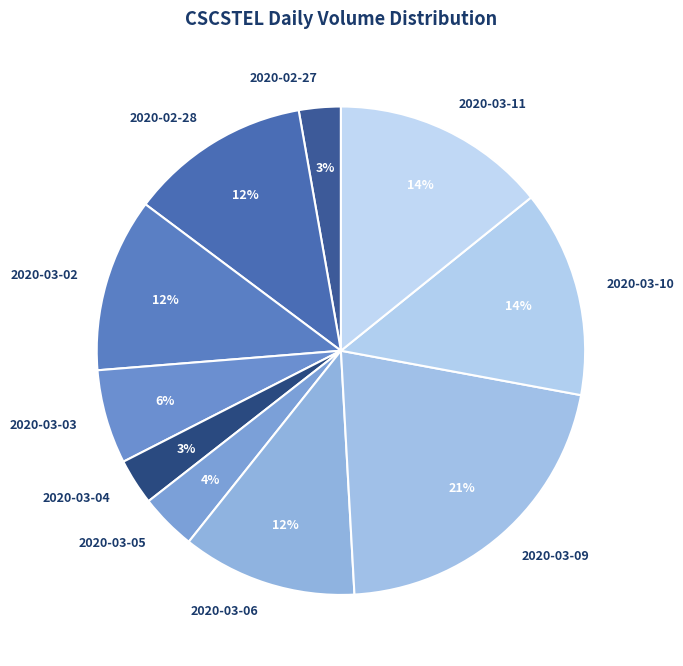

Which category has the biggest portion of the pie?

2020-03-09